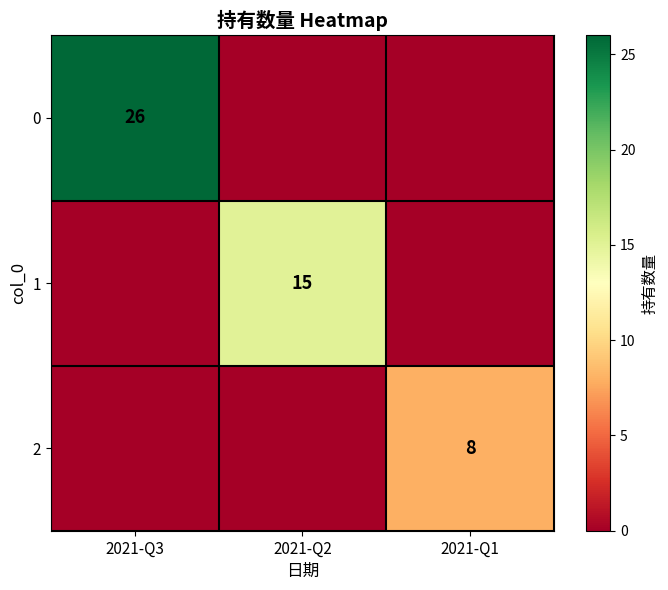

The value of 2 at 2021-Q1 is 8. True or false?

True